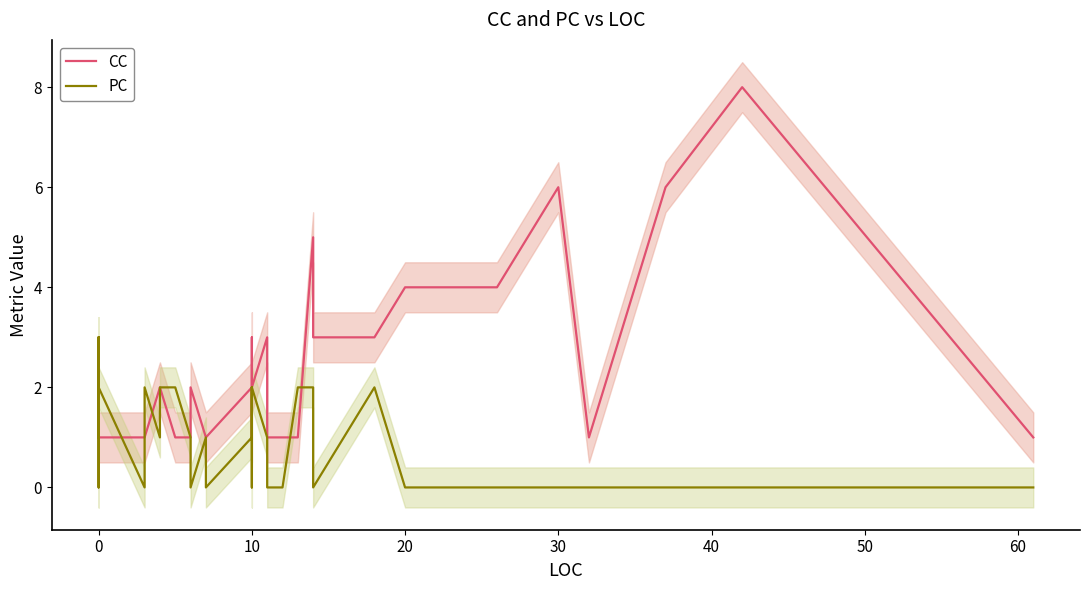

What is the lowest value of the CC series?

1